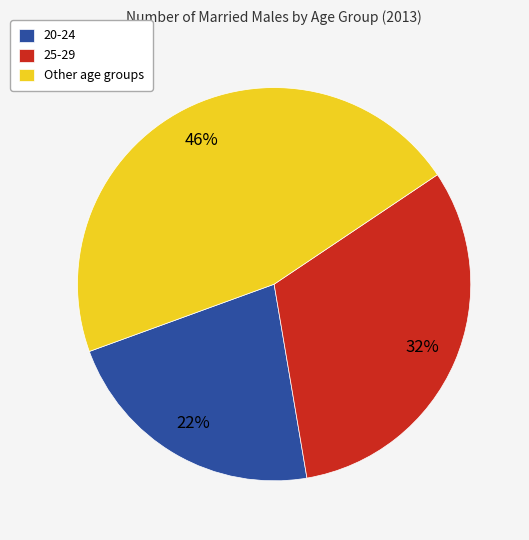

Which has a higher value, 20-24 or 25-29?

25-29